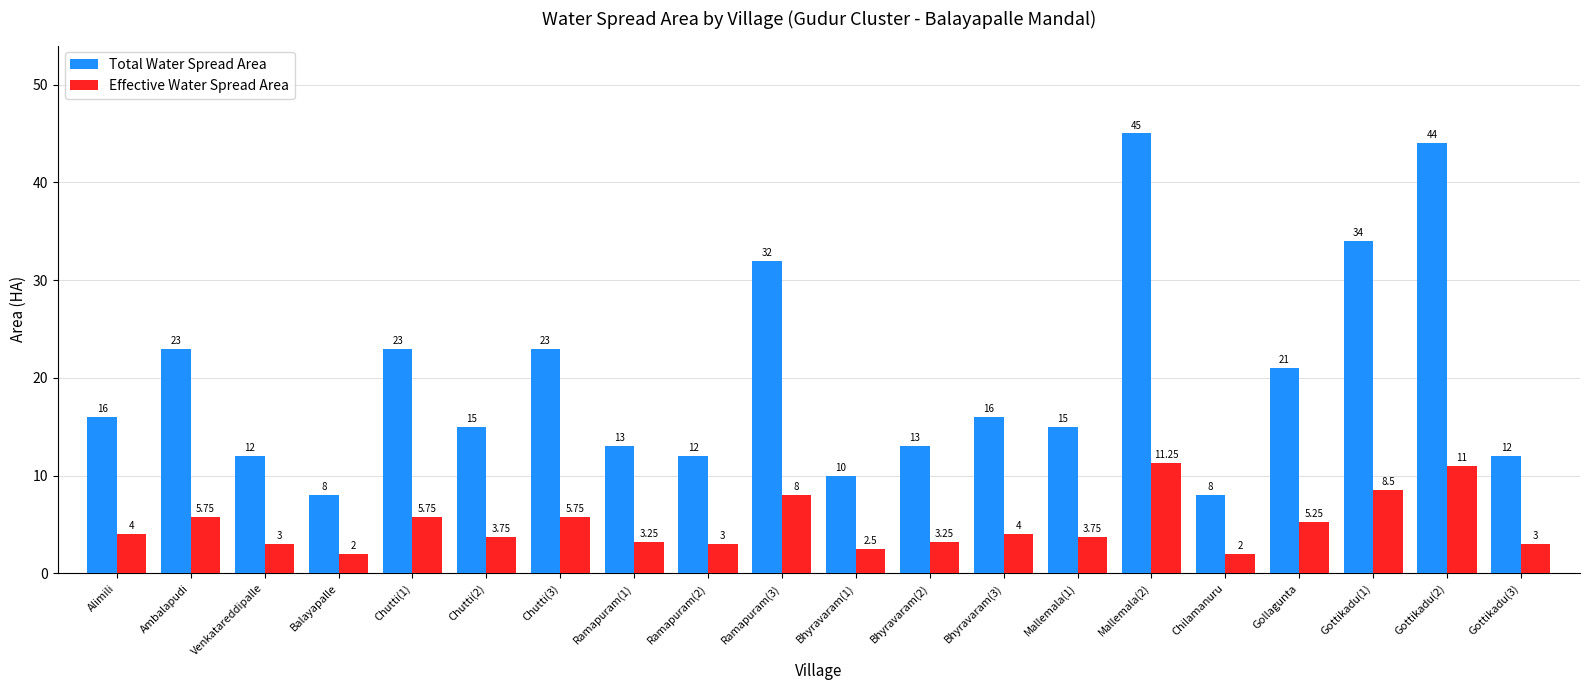

List the series in order of their peak value, lowest first.

Effective Water Spread Area, Total Water Spread Area